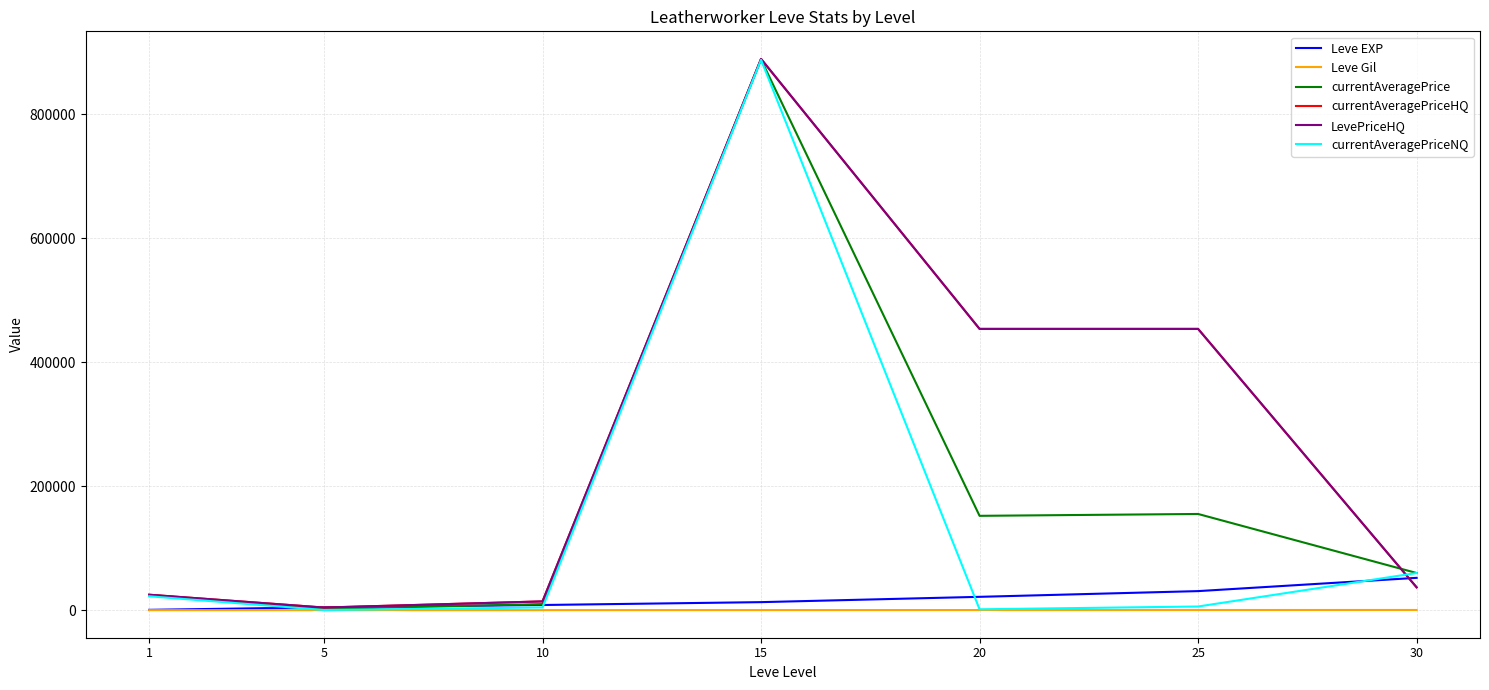

What is the value of the currentAveragePriceHQ point at the 3rd from the left?

14229.8